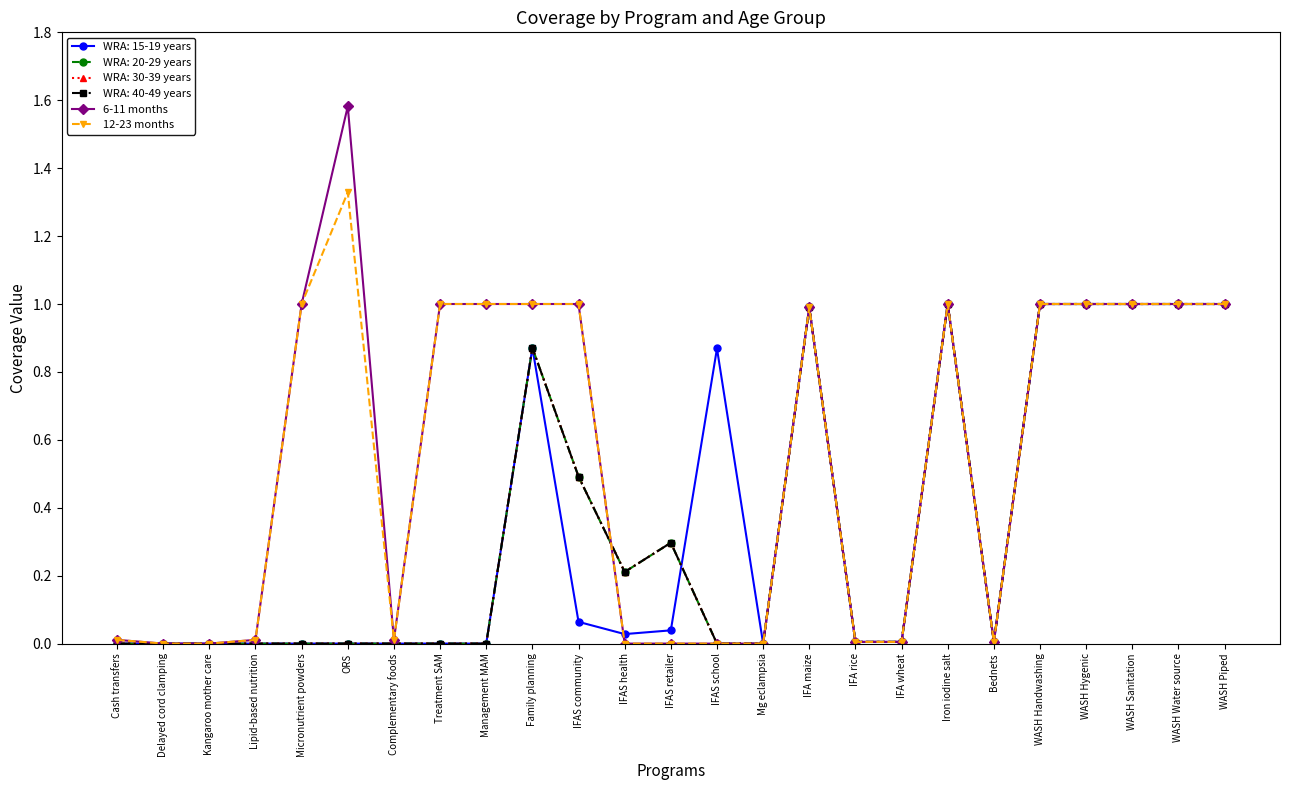

Does the chart have visible grid lines?

No